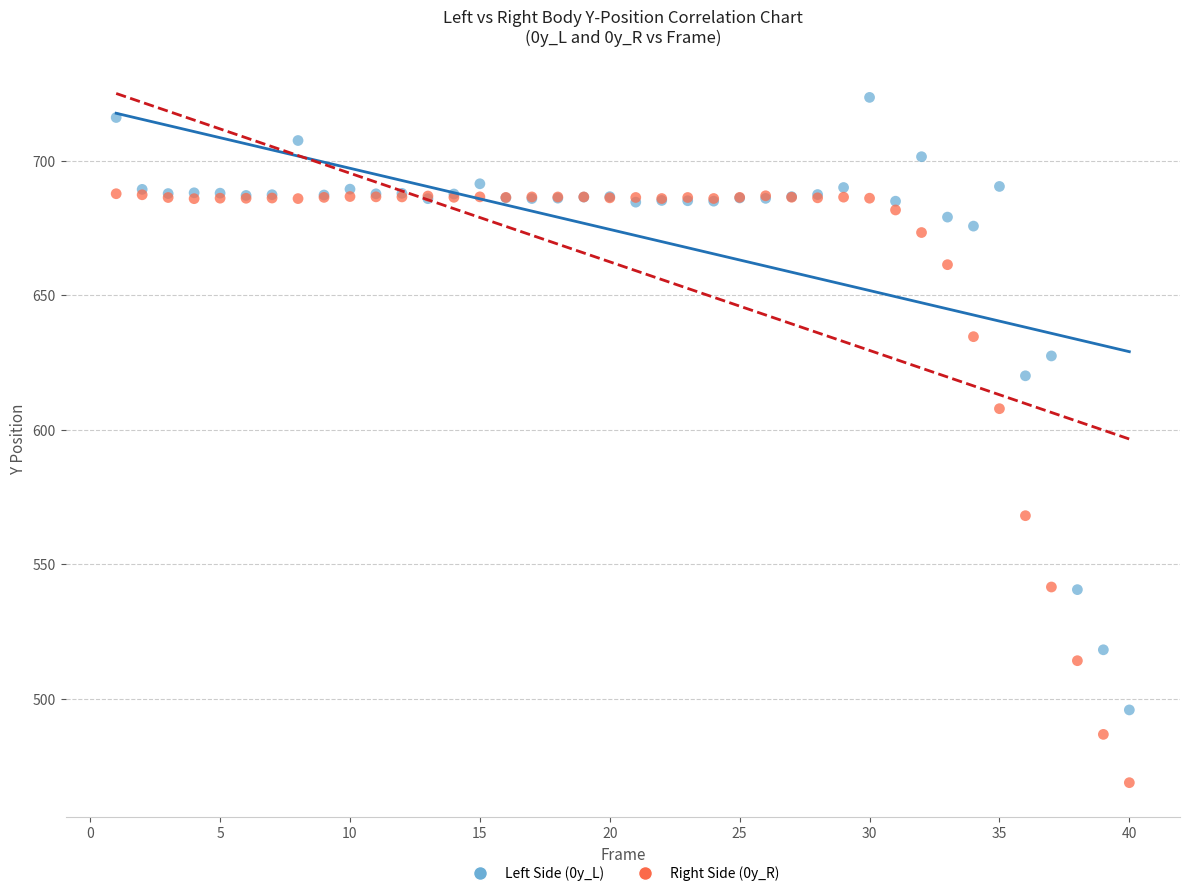

Across all series, what Y value is closest to 596?

607.8